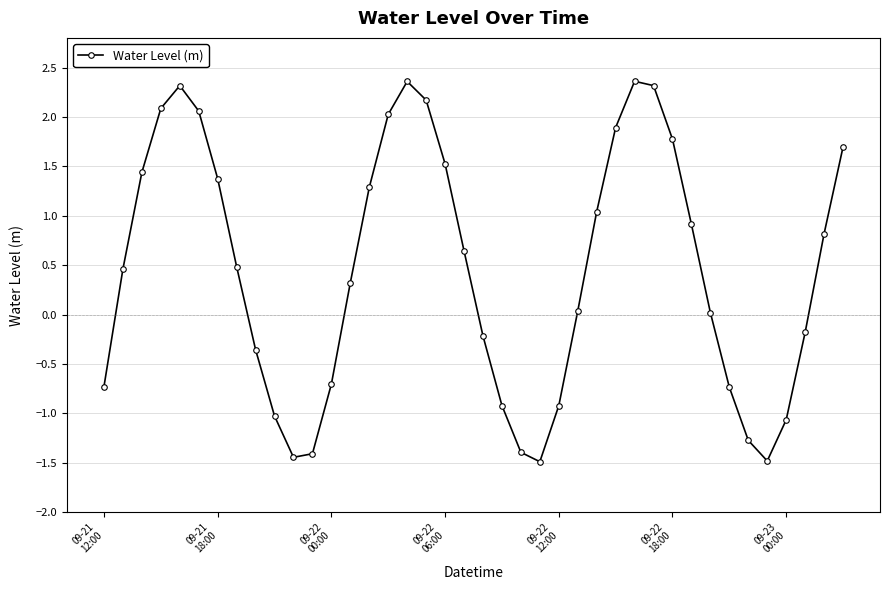

What is the smallest value displayed?

-1.5